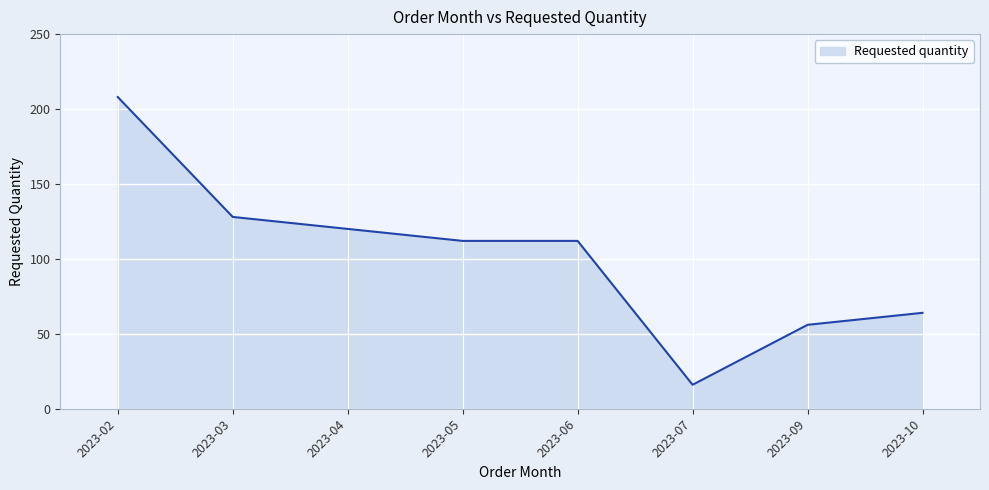

Between 2023-03 and 2023-05, which is larger?

2023-03